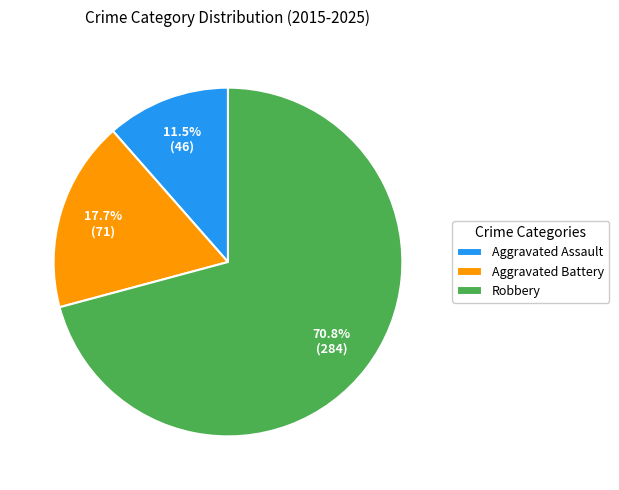

Count the number of slices in the pie.

3